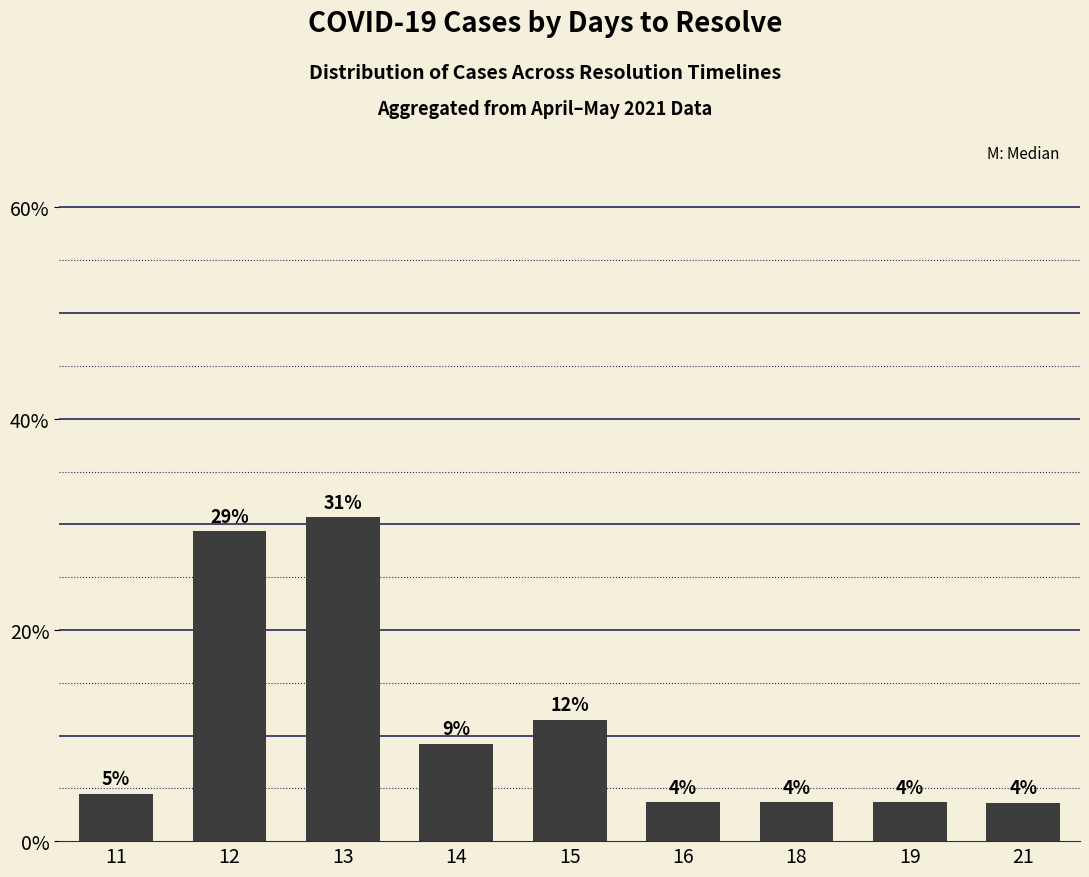

Does the chart contain stacked bars?

No